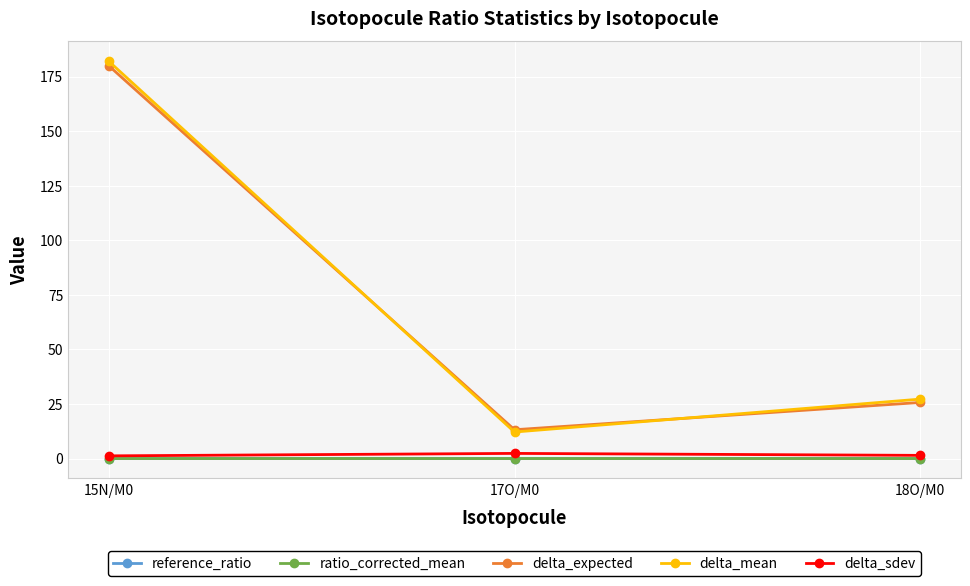

Is the value of reference_ratio at 15N/M0 greater than the value of delta_expected at 17O/M0?

No